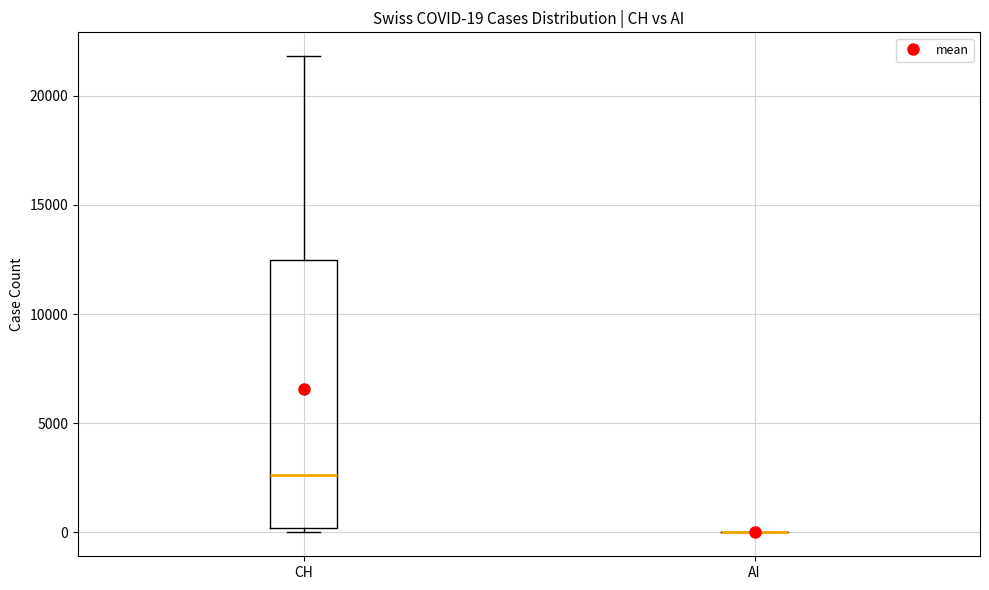

Which box is the tallest, from its lower edge to its upper edge?

CH